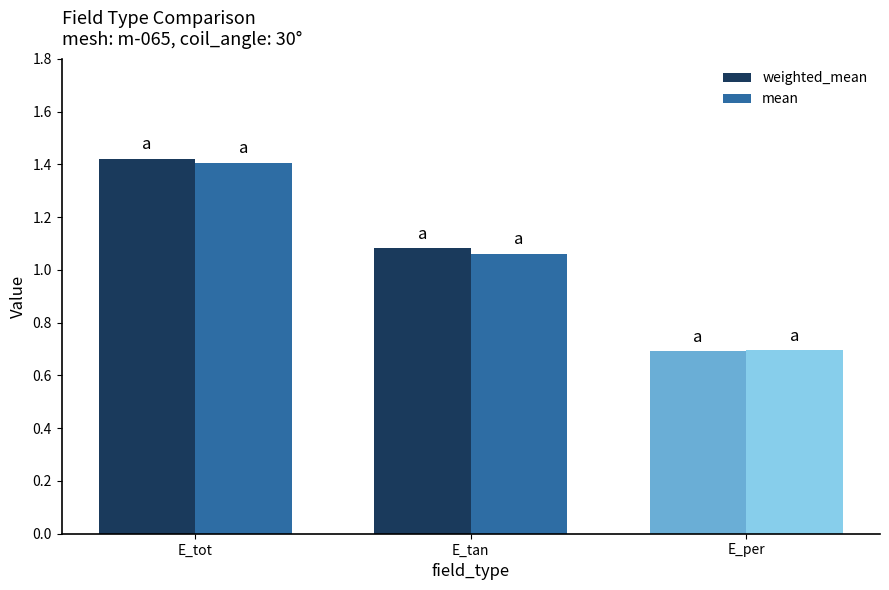

What is the label of the 3rd bar from the right?

E_tot